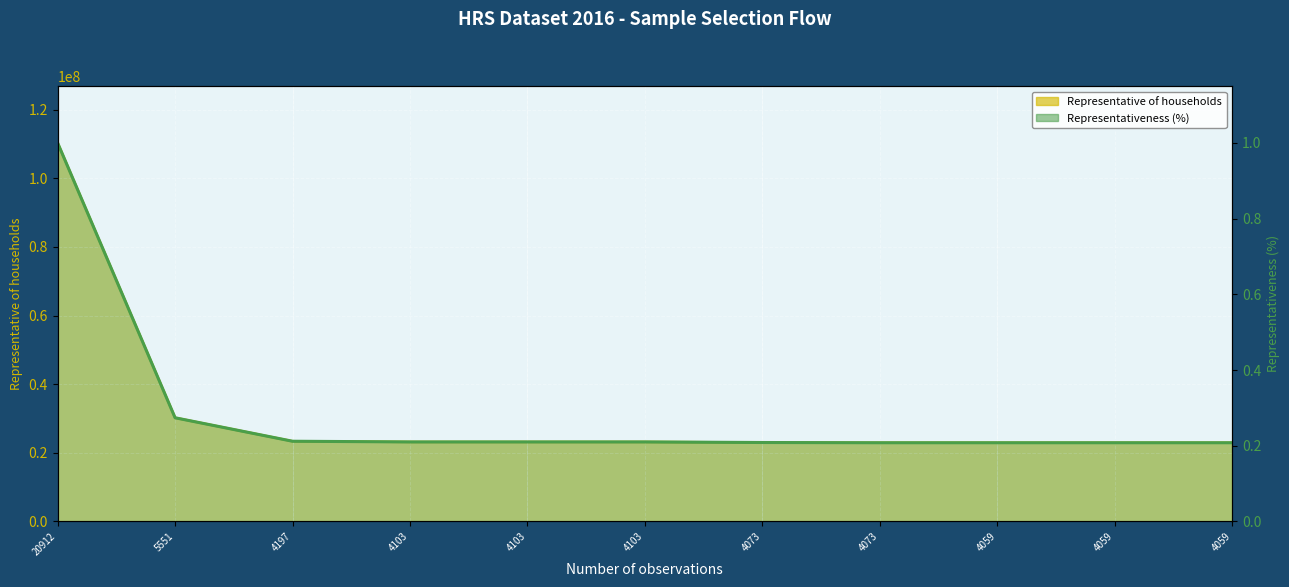

What is the difference between the maximum and minimum values in the Representative of households series?

87367901.0